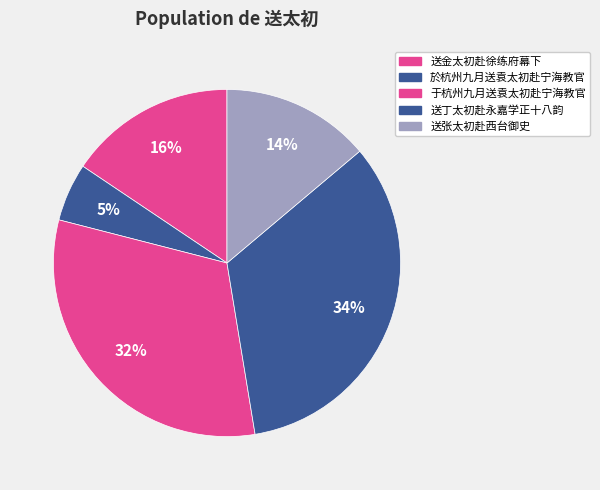

To the nearest percent, what percentage of the pie is 送金太初赴徐练府幕下?

16%